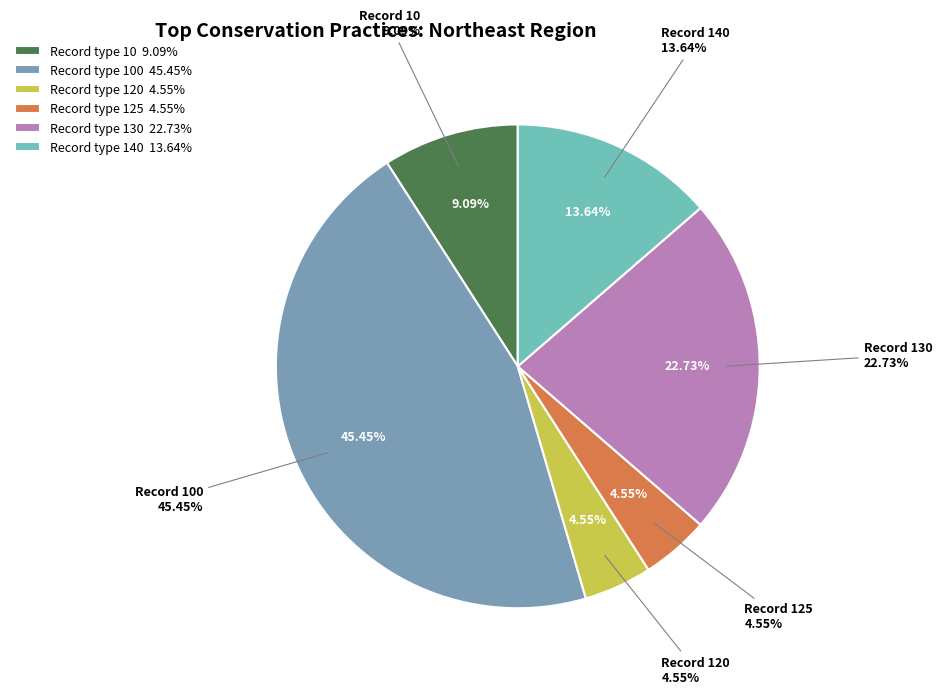

Is 100 the majority of the pie?

No